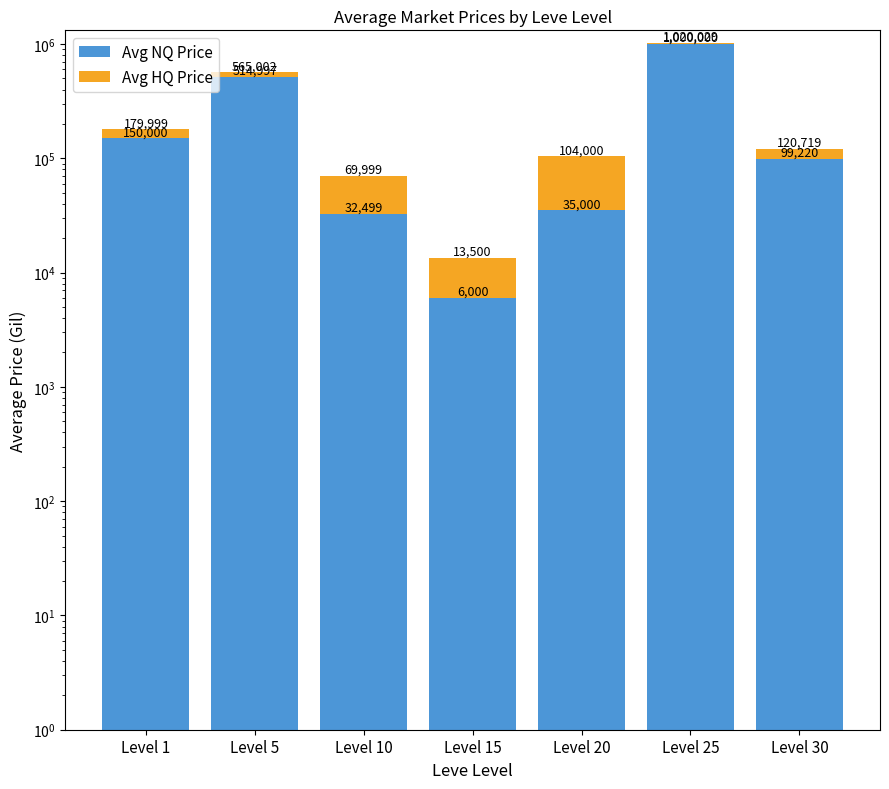

Rank the series at Level 25 from lowest to highest value.

Avg HQ Price, Avg NQ Price